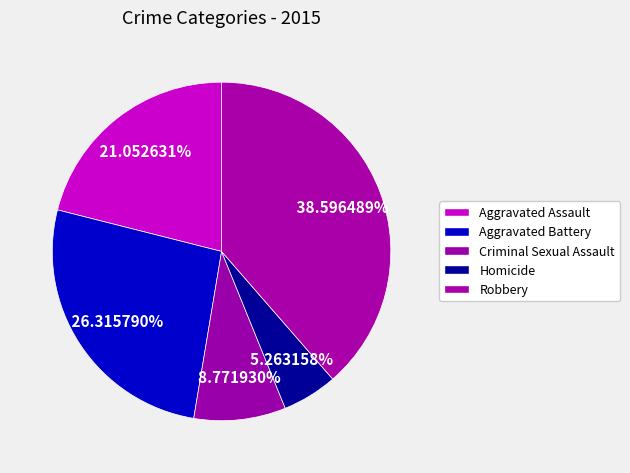

Is it true that Robbery is 33% of the pie?

False